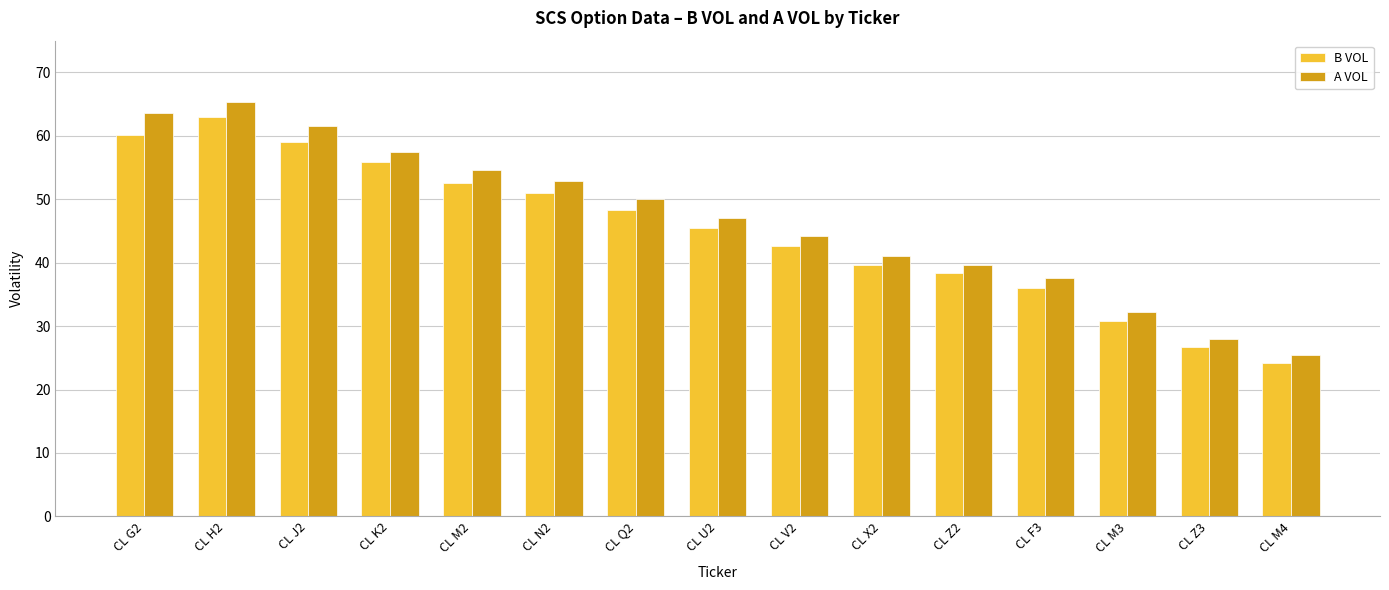

Are the bars horizontal?

No